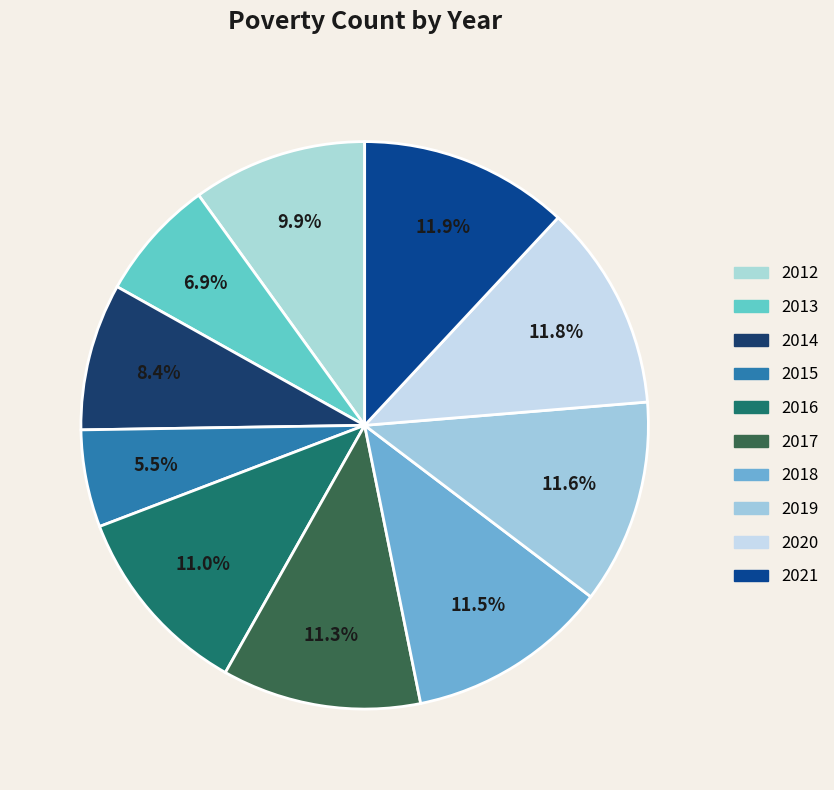

Which has a higher value, 2012 or 2013?

2012